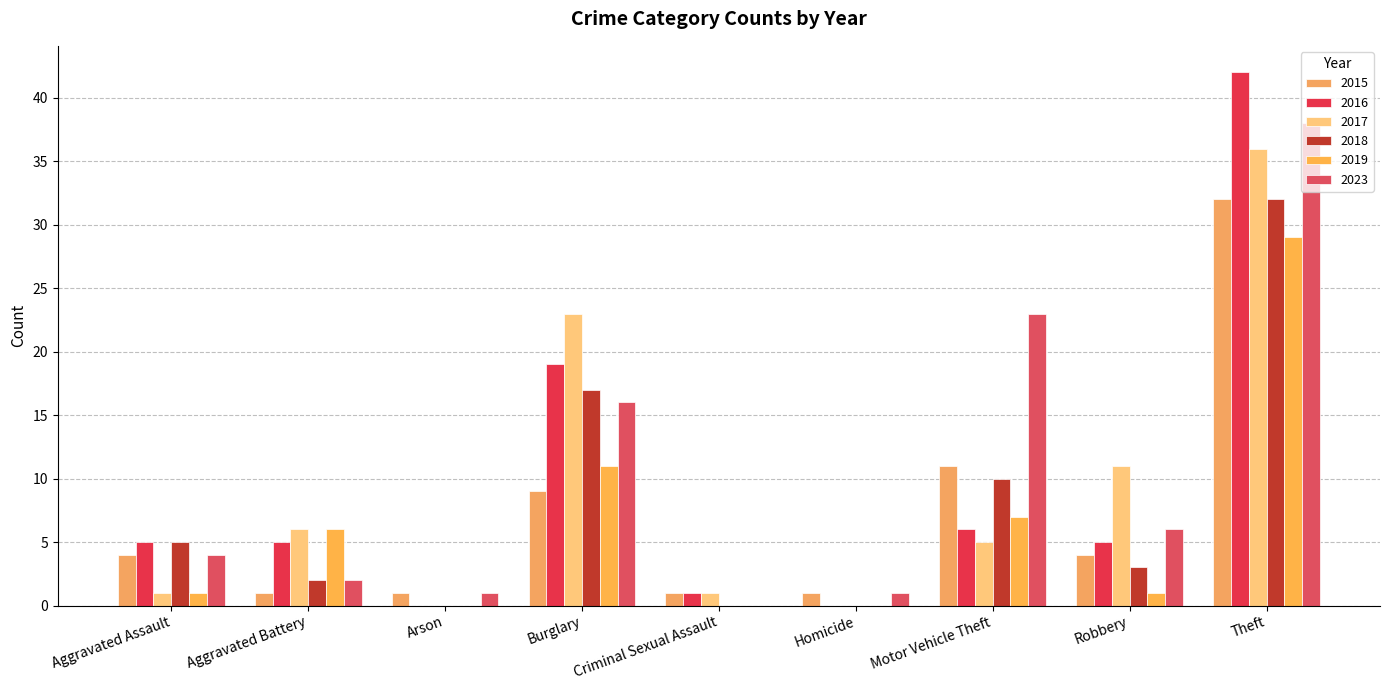

What is the difference between the second highest and minimum values in the 2017 series?

23